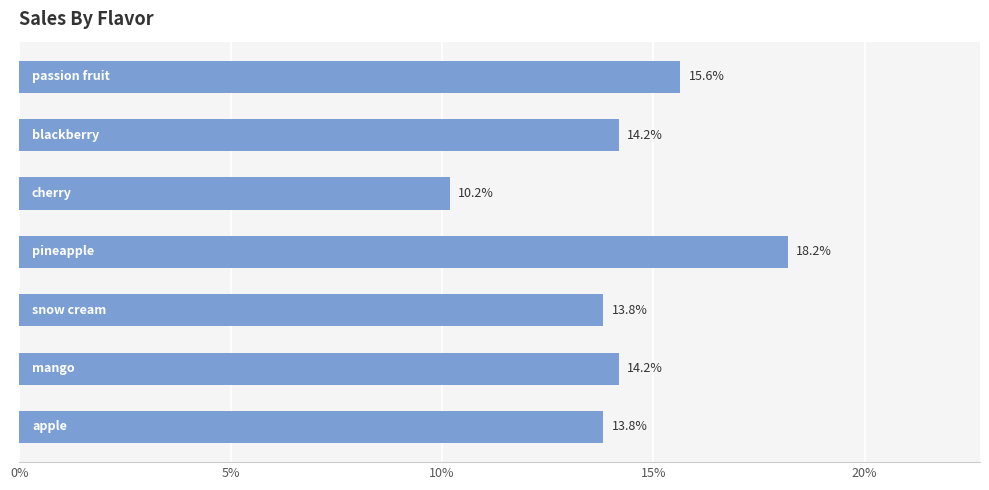

Are the bars horizontal?

Yes